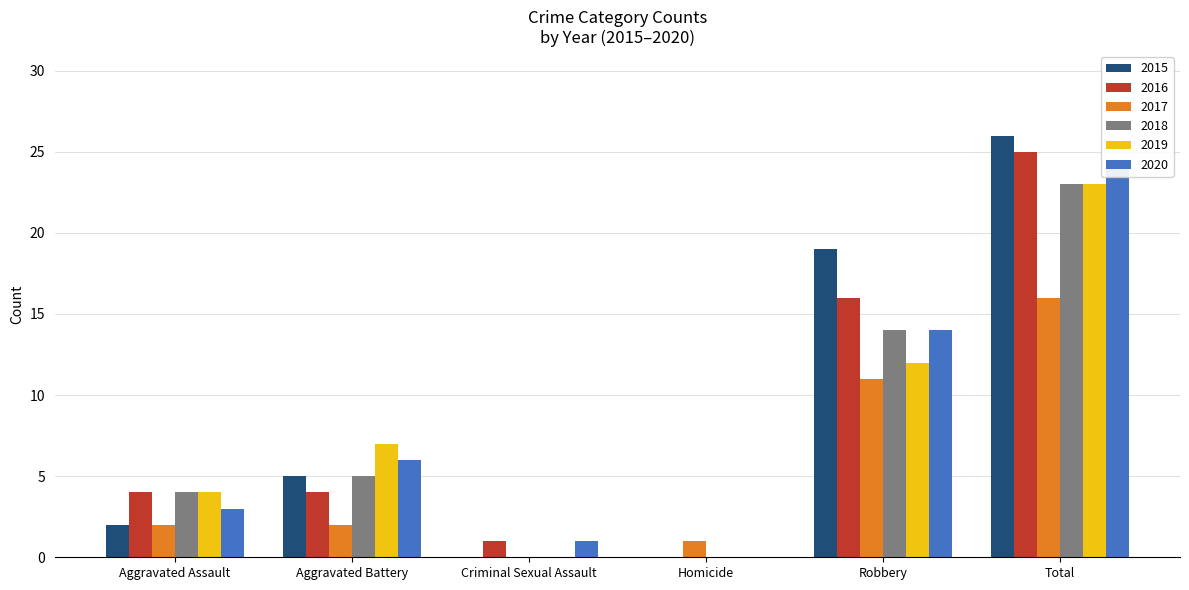

What position from the right is Aggravated Assault?

6